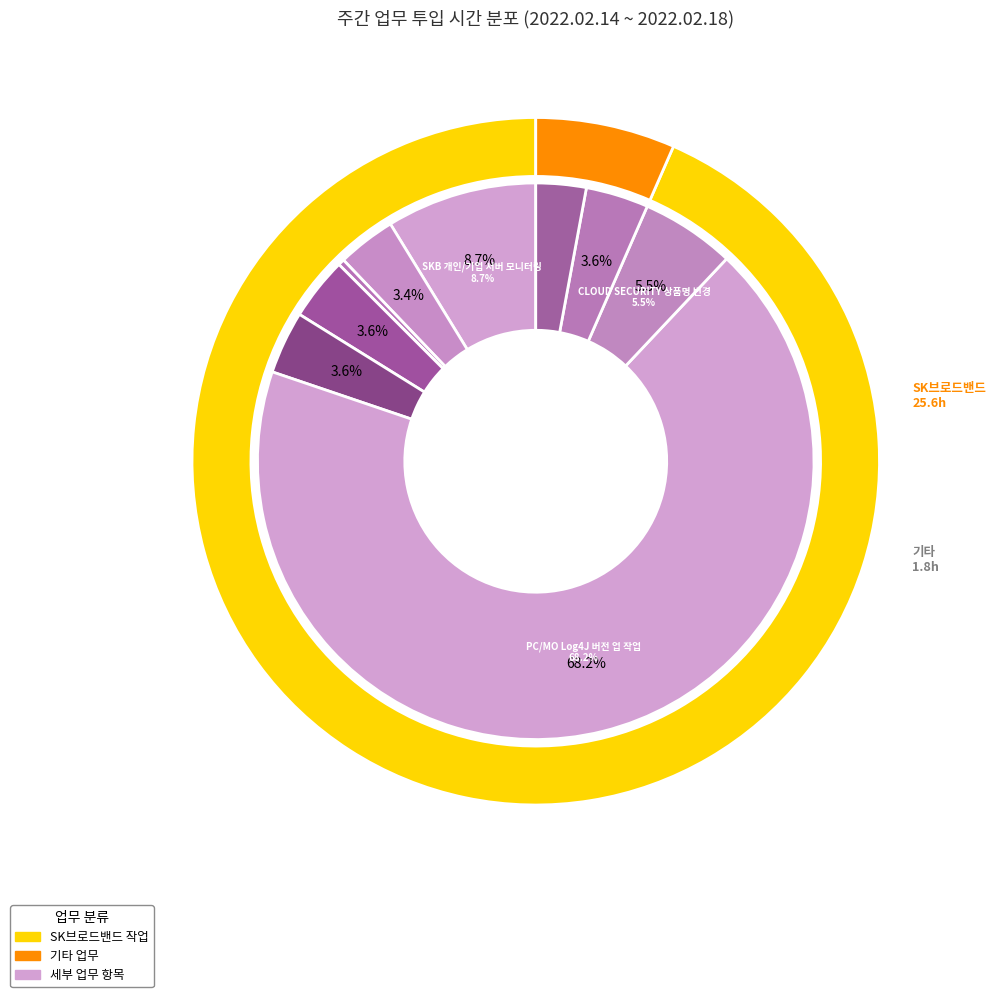

What is the largest slice in the pie chart?

PC/MO Log4J 버전 업 작업